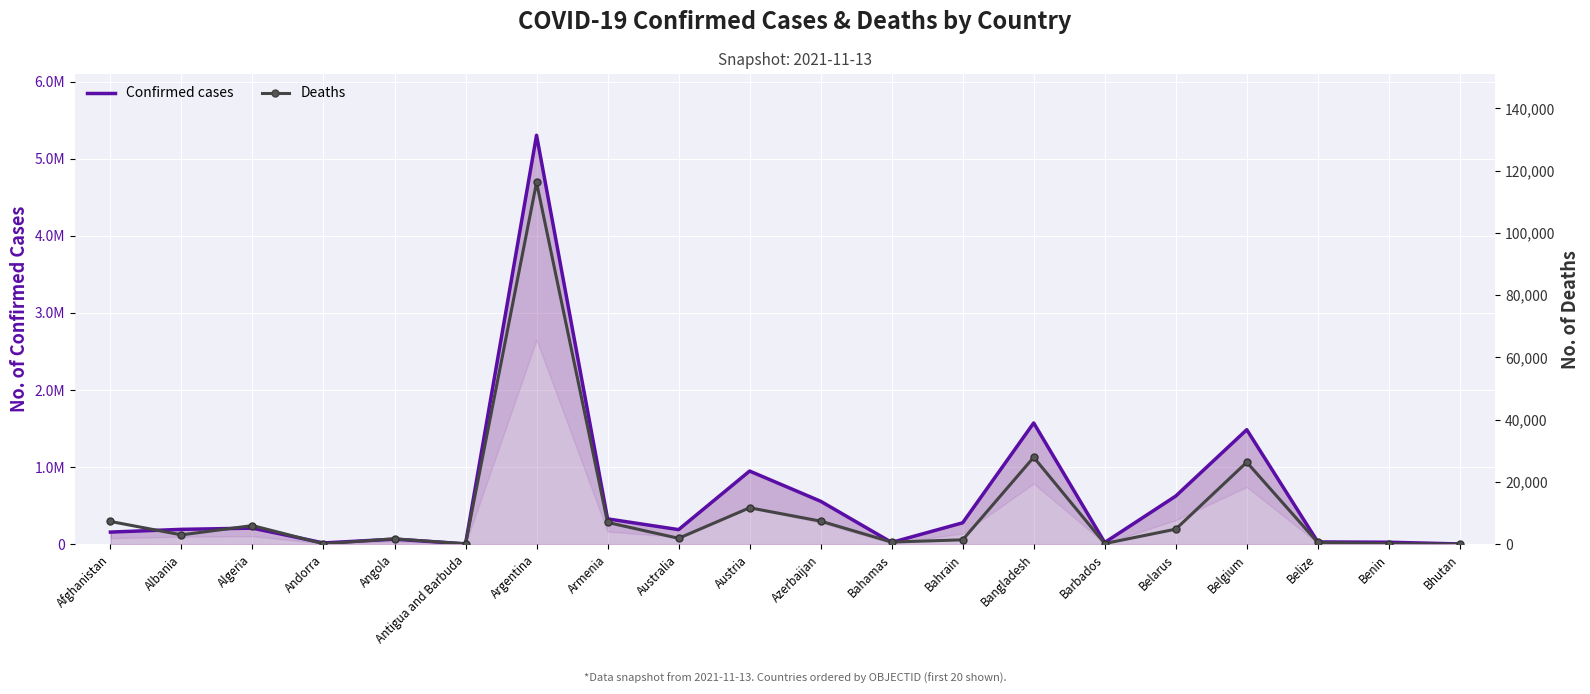

Which category has the highest value in the Confirmed cases series?

Argentina